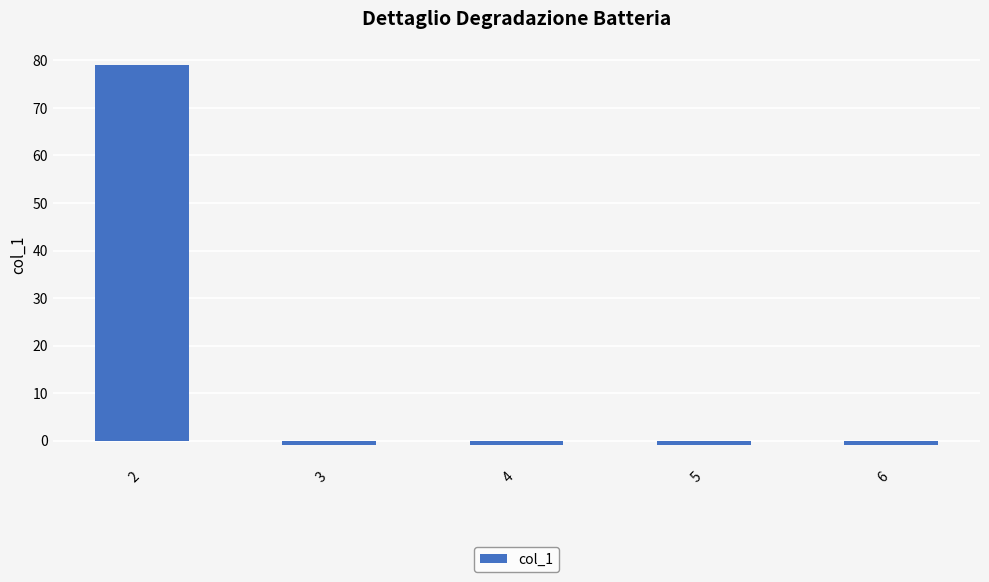

Reading left to right, extract all data points from this chart.

79.1	-1.0	-1.0	-1.0	-1.0